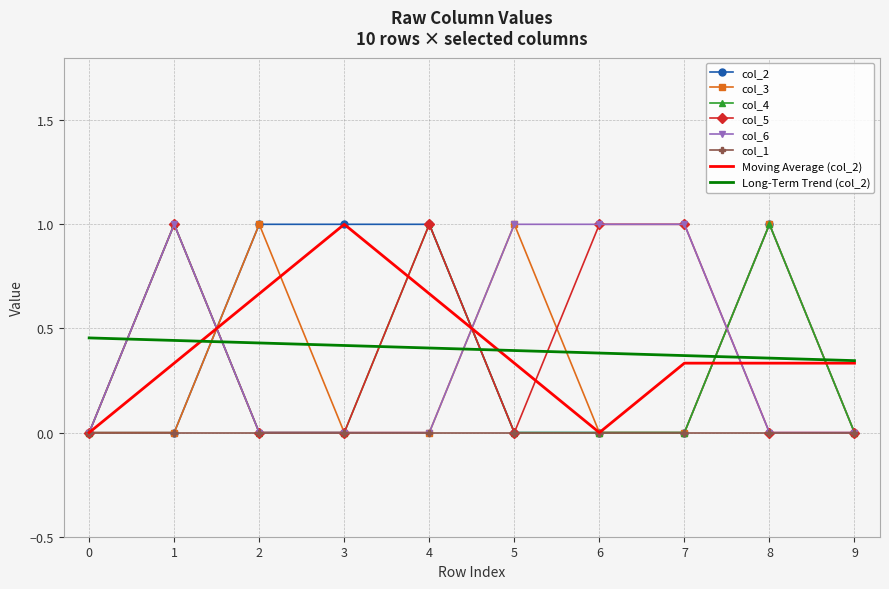

What is the spread (max minus min) of values at 5?

1.0